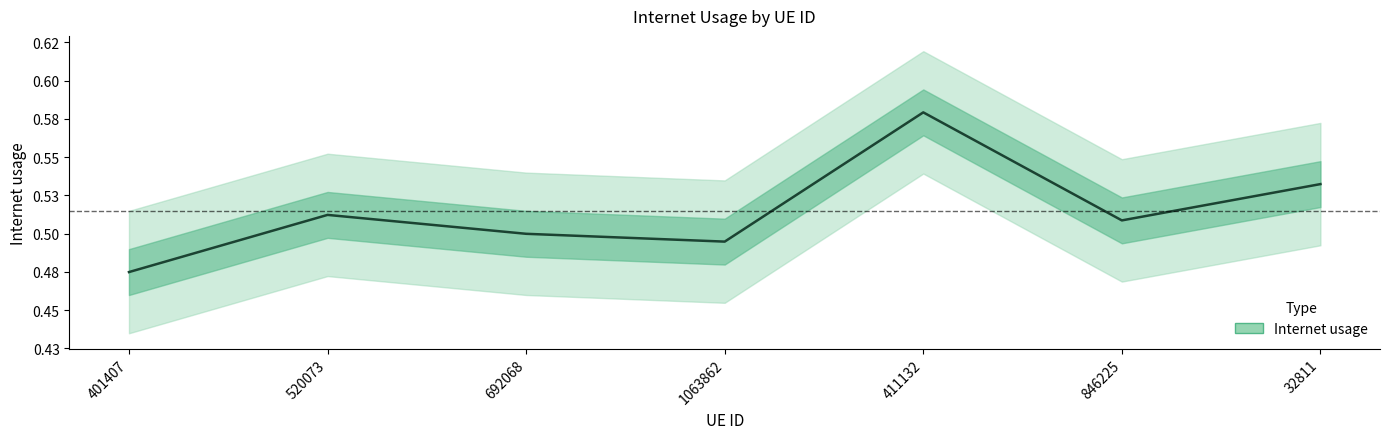

What is the average value?

0.5